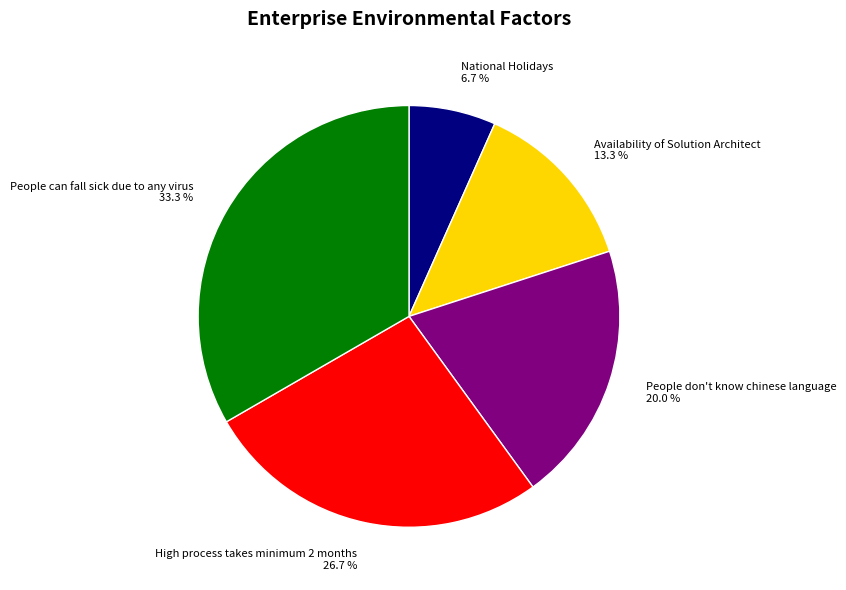

To the nearest percent, what is the combined percentage of People don't know chinese language and People can fall sick due to any virus?

53%